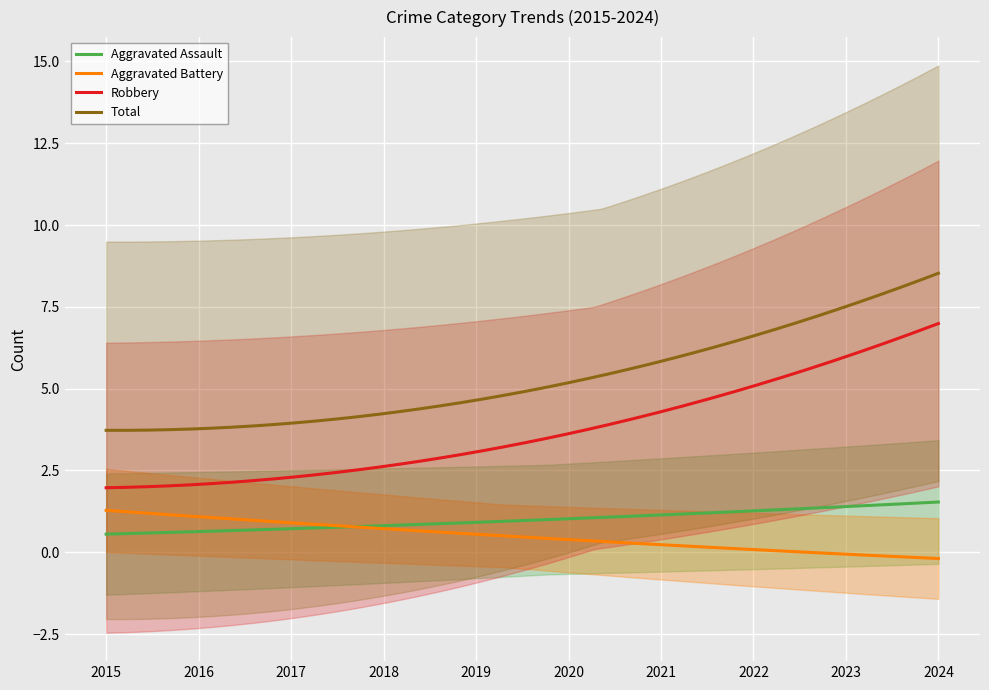

True or false: Total and Aggravated Assault intersect in this chart.

False